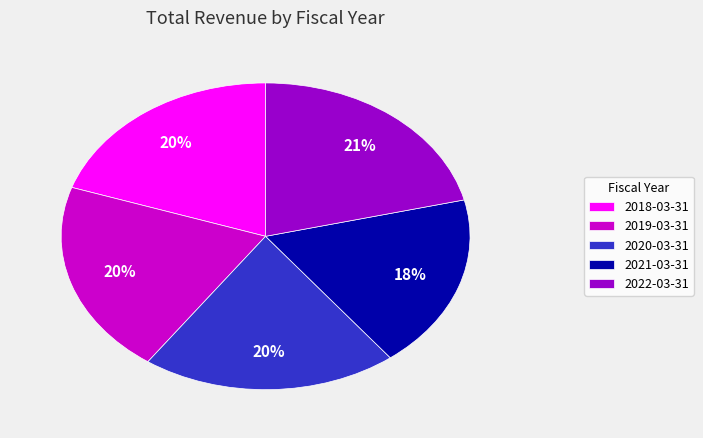

True or false: 2022-03-31 accounts for 21% of the total.

True